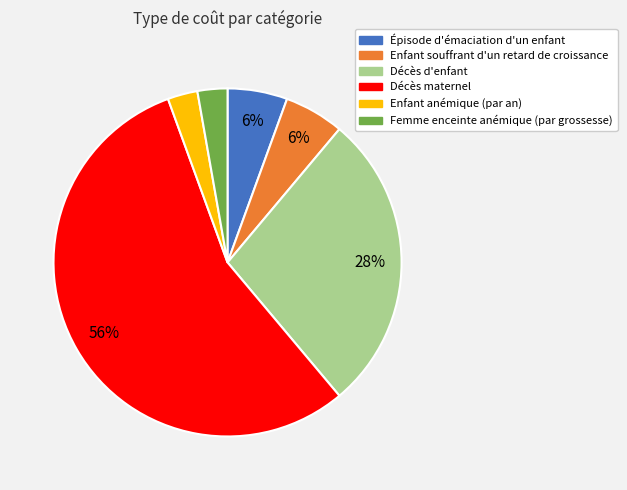

Between Femme enceinte anémique (par grossesse) and Enfant souffrant d'un retard de croissance, which is larger?

Enfant souffrant d'un retard de croissance